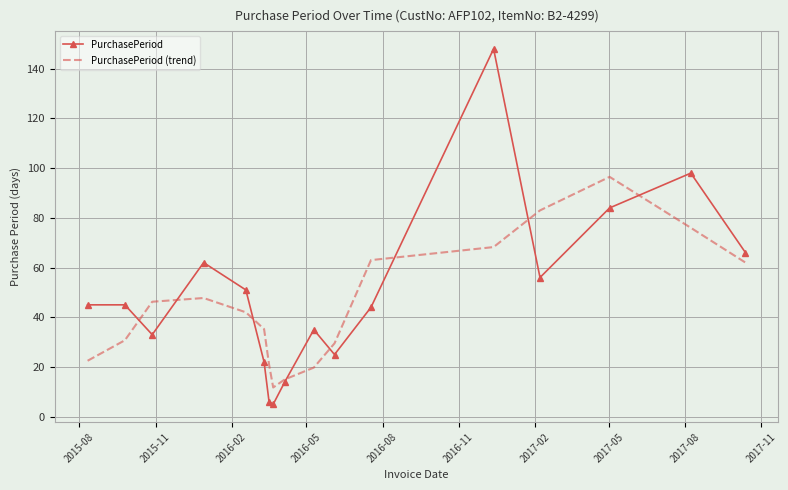

What is the smallest value displayed?

5.0